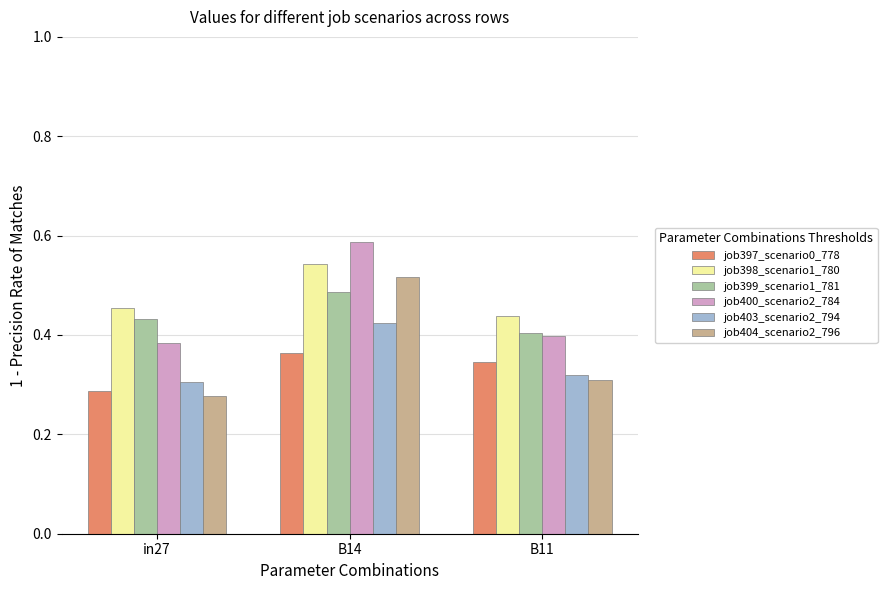

List the series in order of their peak value, lowest first.

job397_scenario0_778, job403_scenario2_794, job399_scenario1_781, job404_scenario2_796, job398_scenario1_780, job400_scenario2_784